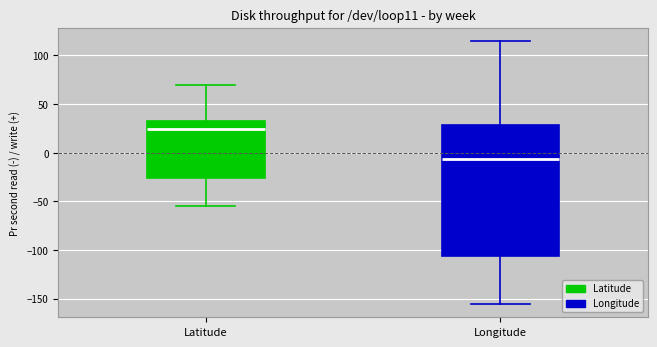

Reading left to right, read every box against the y-axis: the position of its median line, the range the box covers, and the ends of its whiskers. The values are not printed on the chart, so give them approximately, as read against the axis.

Latitude: median 25, box -25 to 35, whiskers -55 to 70
Longitude: median -5, box -105 to 30, whiskers -155 to 115